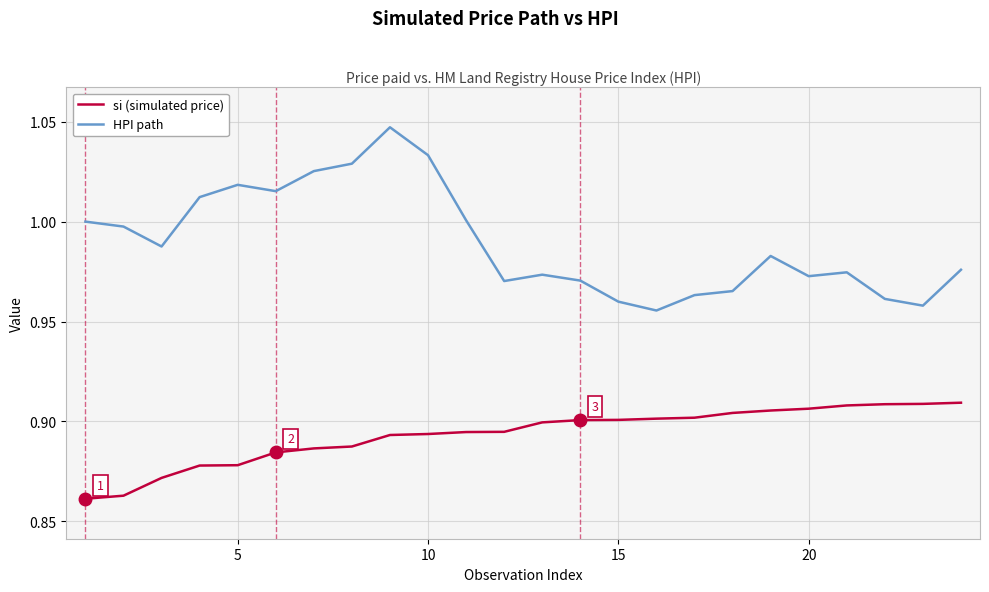

True or false: HPI path and si (simulated price) cross at least once.

False